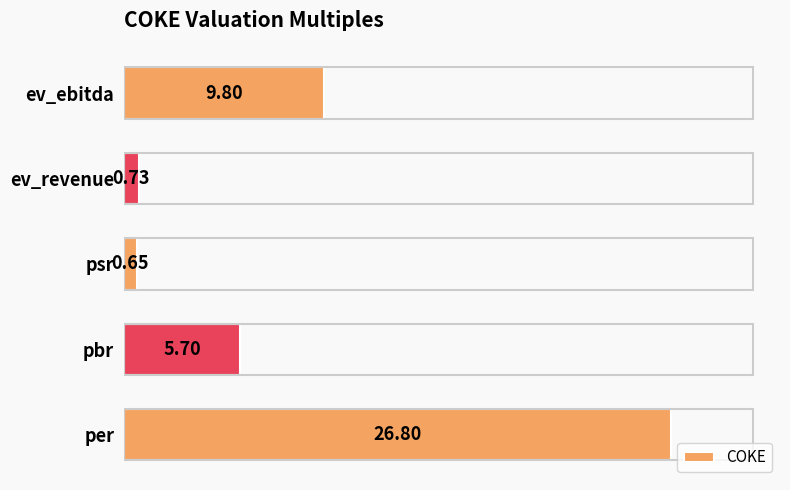

What is the difference between the second highest and second lowest values?

9.1